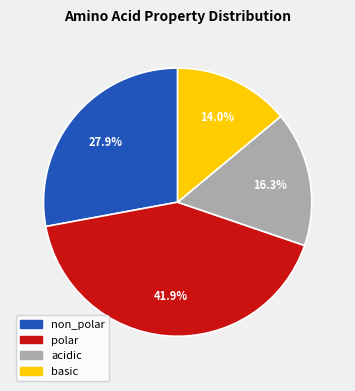

True or false: acidic accounts for 22% of the total.

False